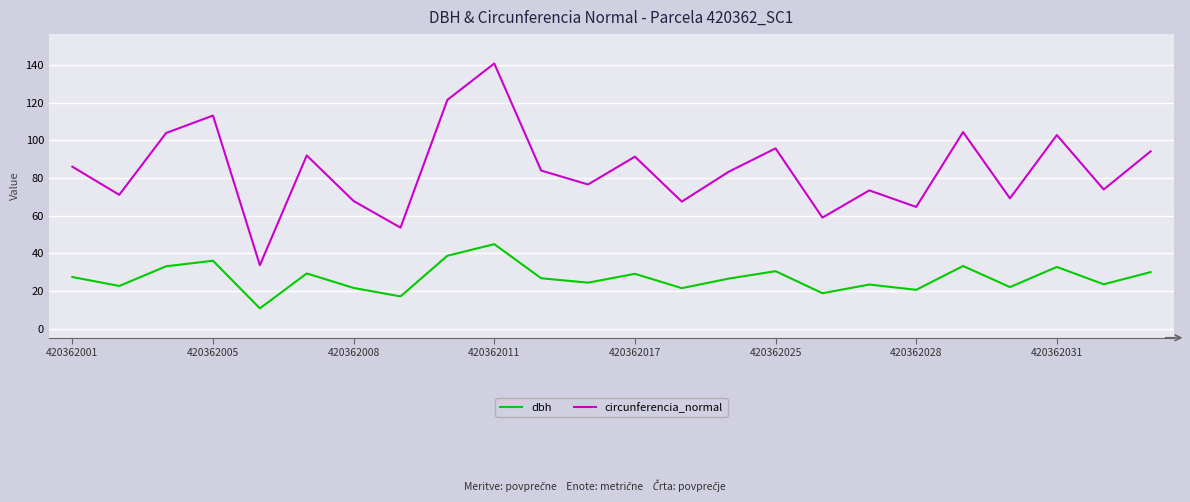

What is the difference between the maximum and minimum values in the circunferencia_normal series?

107.1